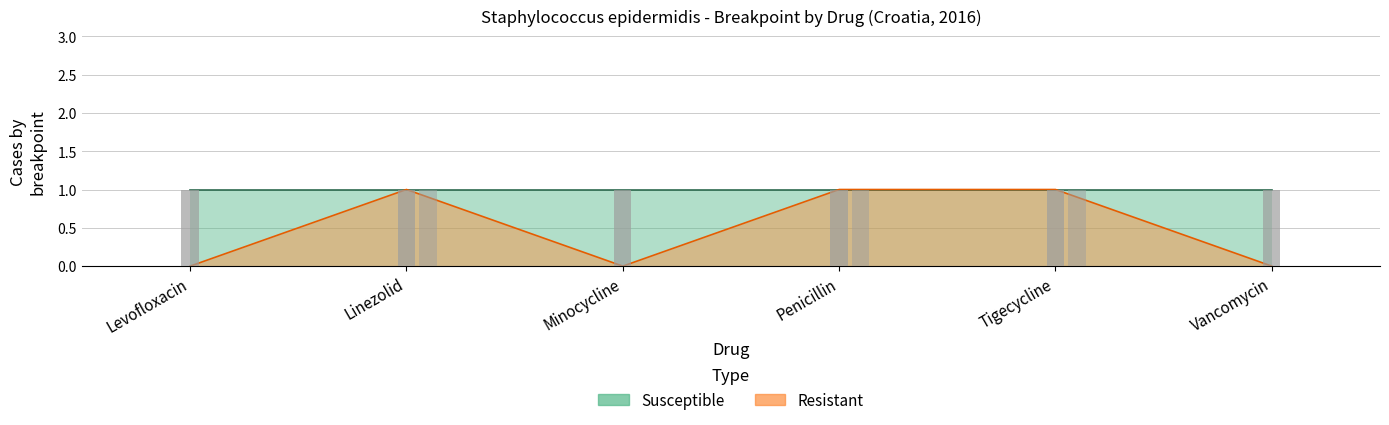

Is it true that the value at Tigecycline is 1?

False